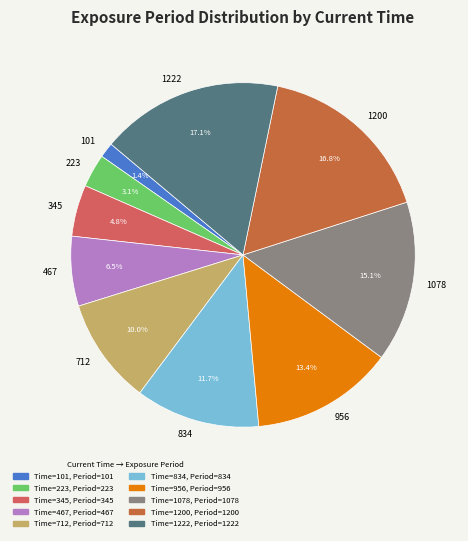

Which category has the smallest portion of the pie?

101